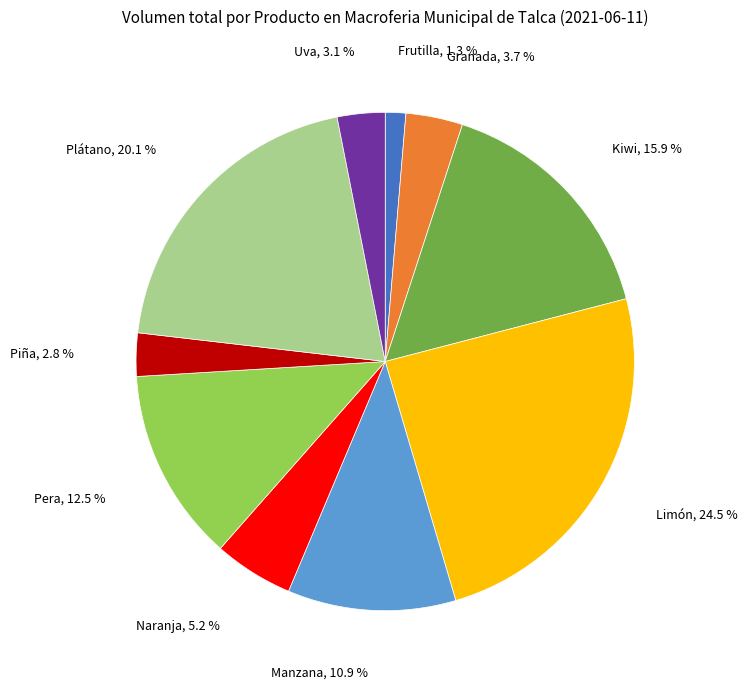

Is there any slice that represents more than half of the pie?

No